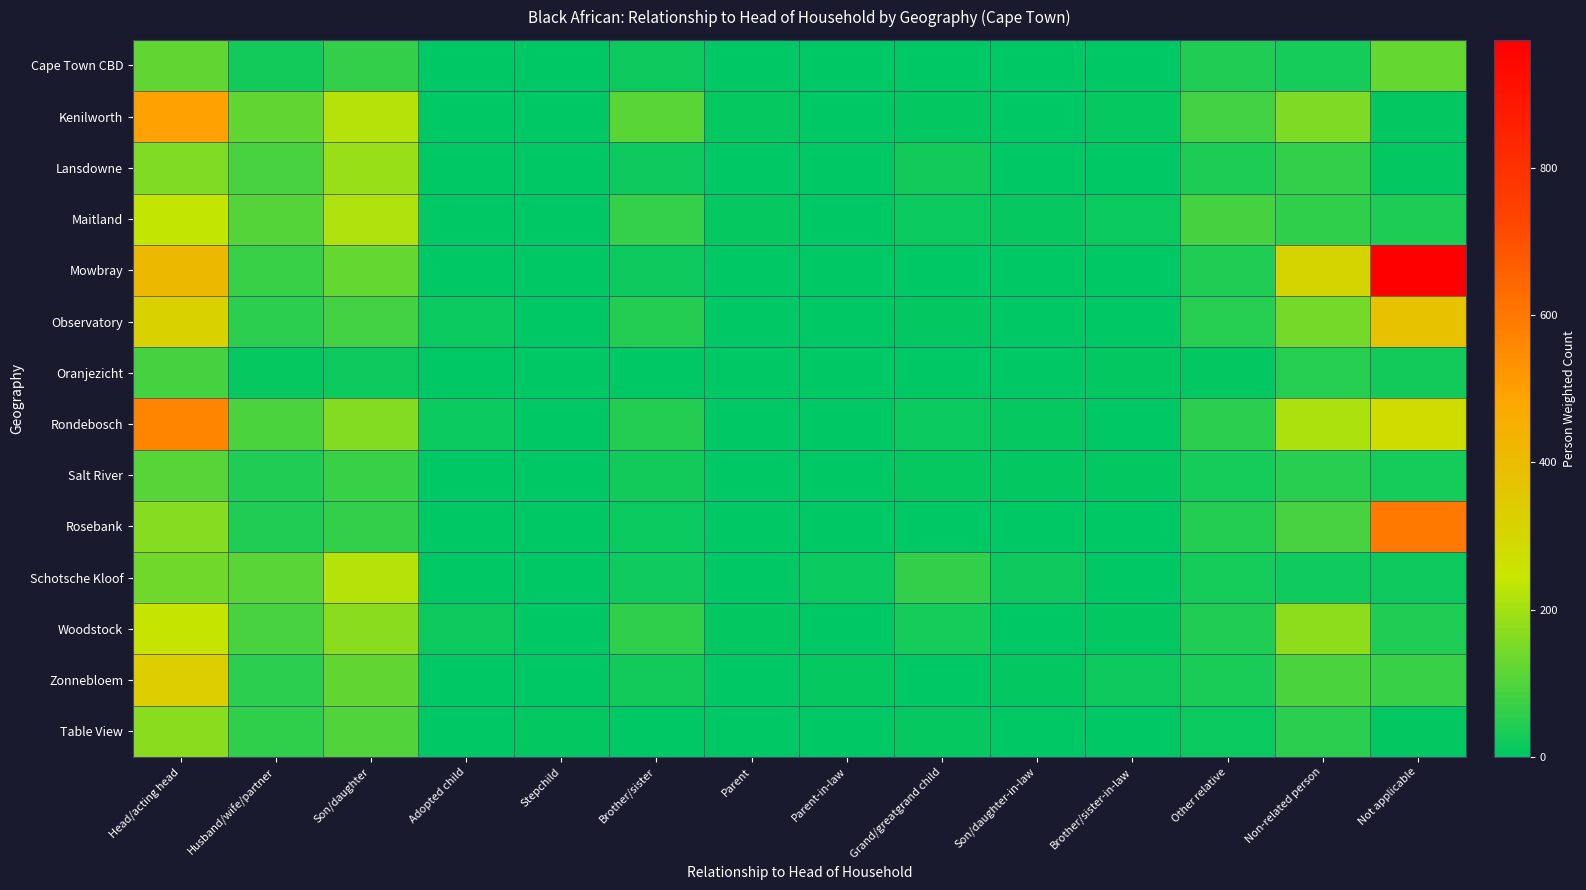

At Non-related person, list the series in order from smallest to largest.

Schotsche Kloof, Cape Town CBD, Oranjezicht, Salt River, Table View, Maitland, Lansdowne, Rosebank, Zonnebloem, Observatory, Kenilworth, Woodstock, Rondebosch, Mowbray